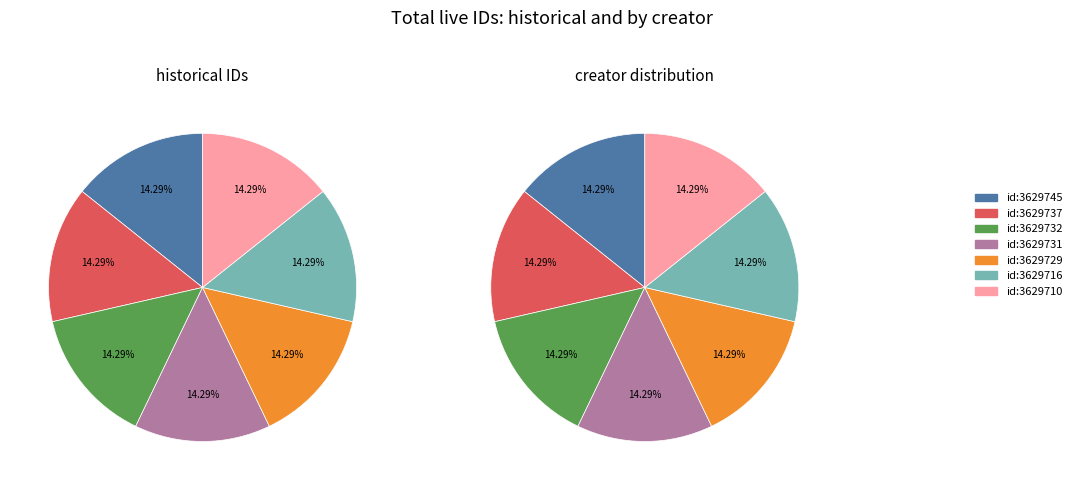

How many segments does this pie chart have?

7